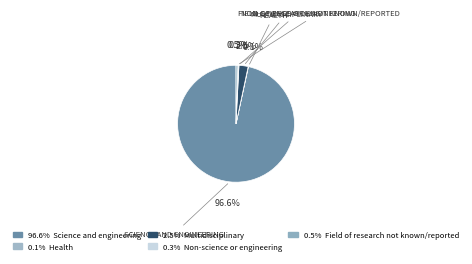

How many slices are in this pie chart?

5